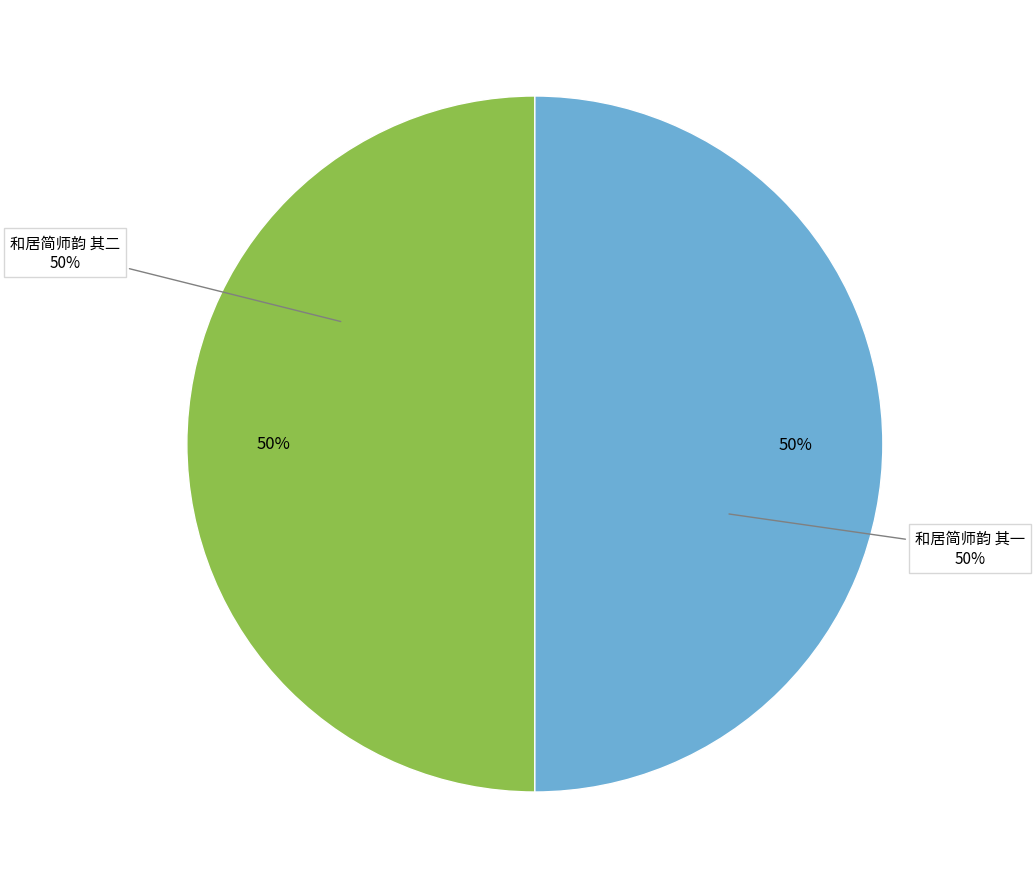

Is it true that 和居简师韵 其二 is 40% of the pie?

False